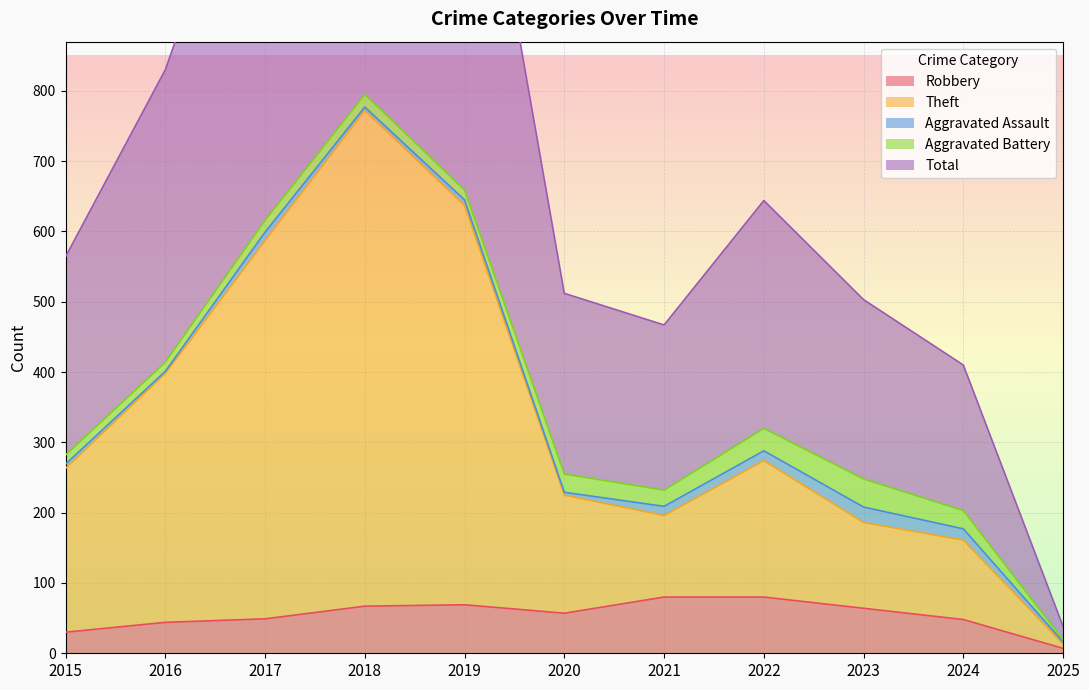

Which series has the largest total across all categories?

Total